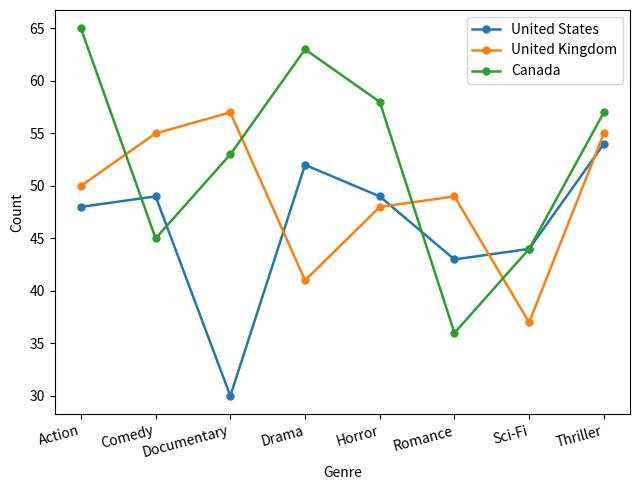

What position from the right is Documentary?

6